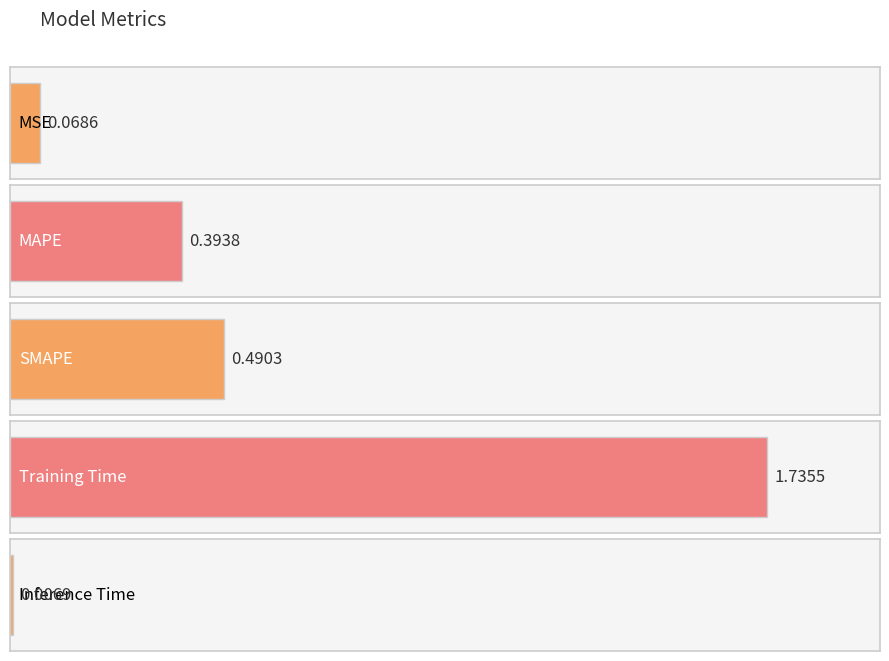

True or false: the data shows 0.6 at MAPE.

False